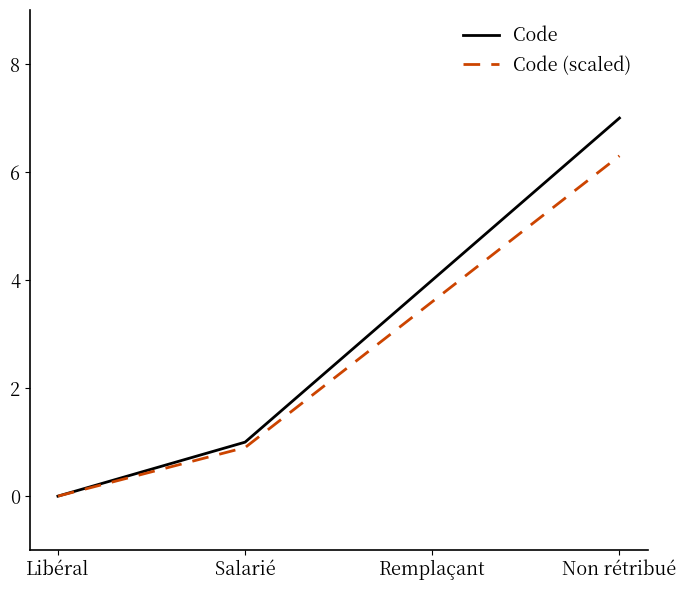

Is this an area chart (filled region under the line)?

No